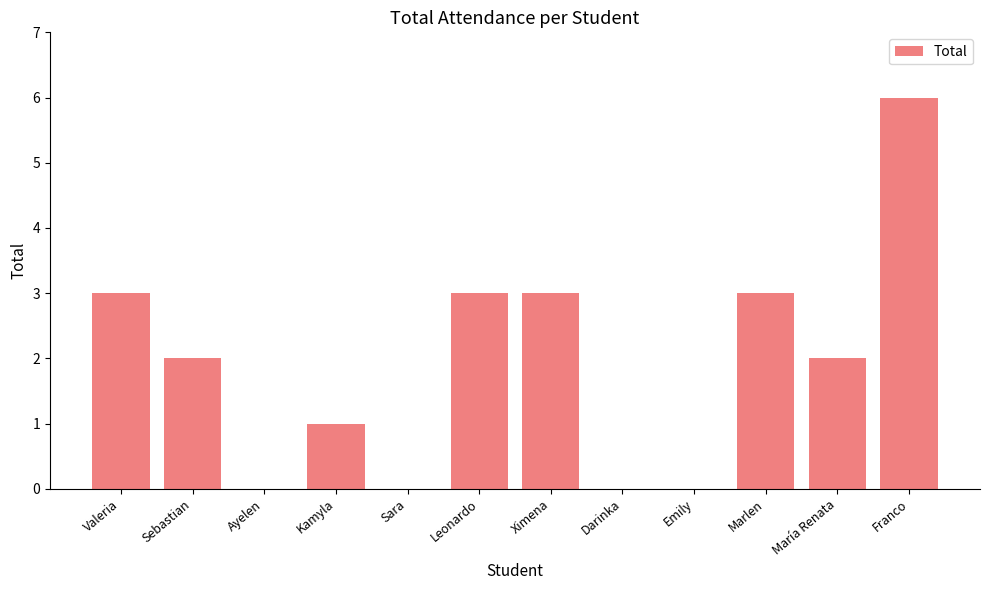

What is the approximate value at Leonardo?

3